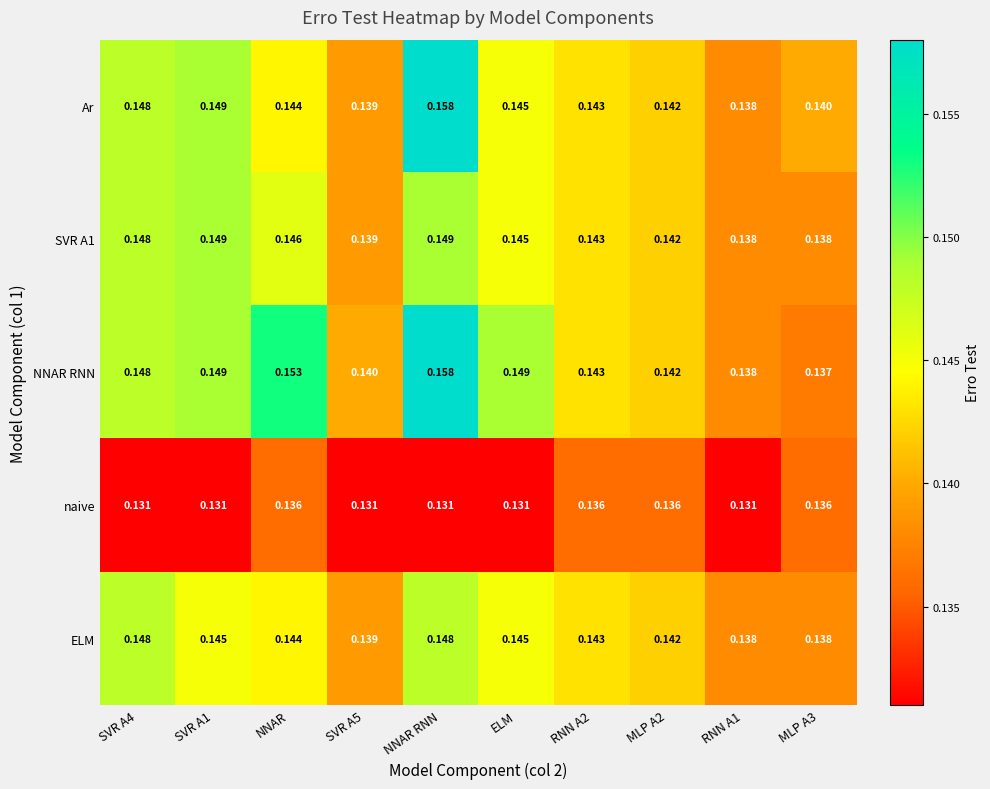

Which category has the highest value in the Ar series?

NNAR RNN